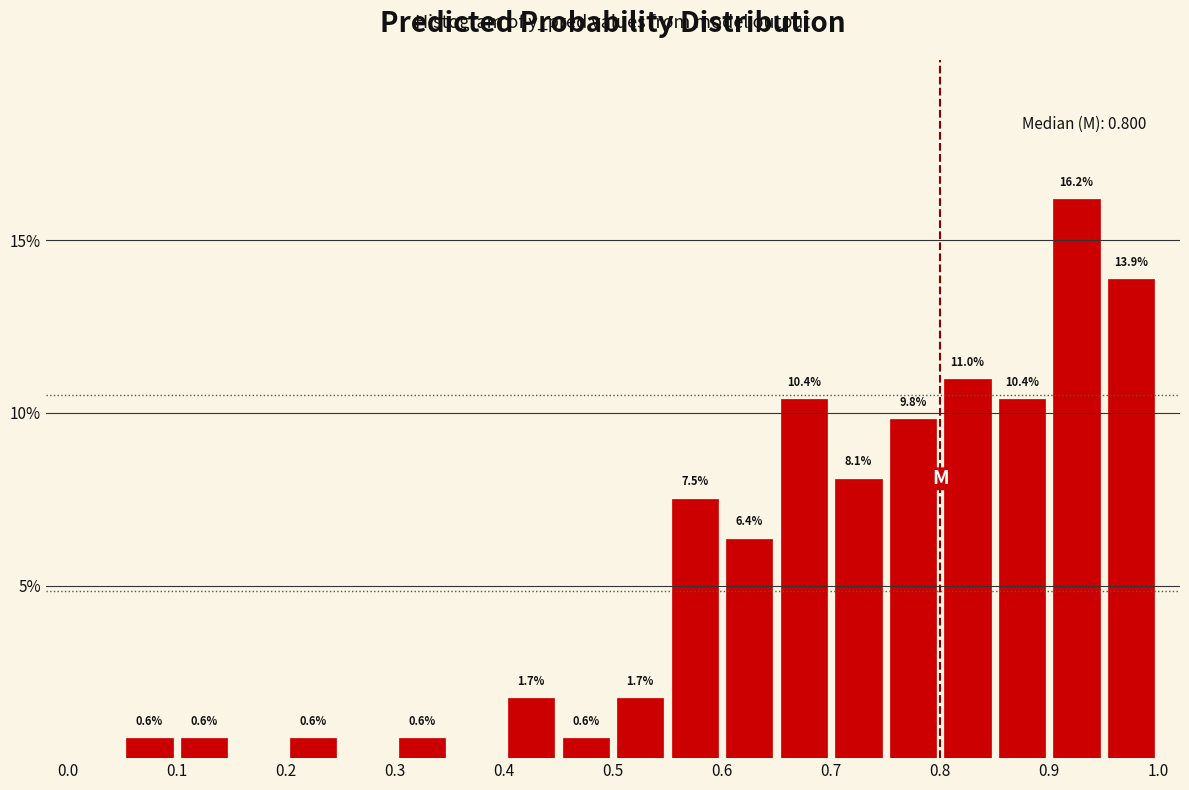

Which range on the x-axis has the tallest bar?

0.90 to 0.95